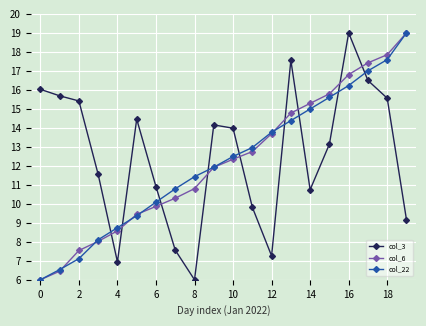

What is the greatest value displayed?

19.0